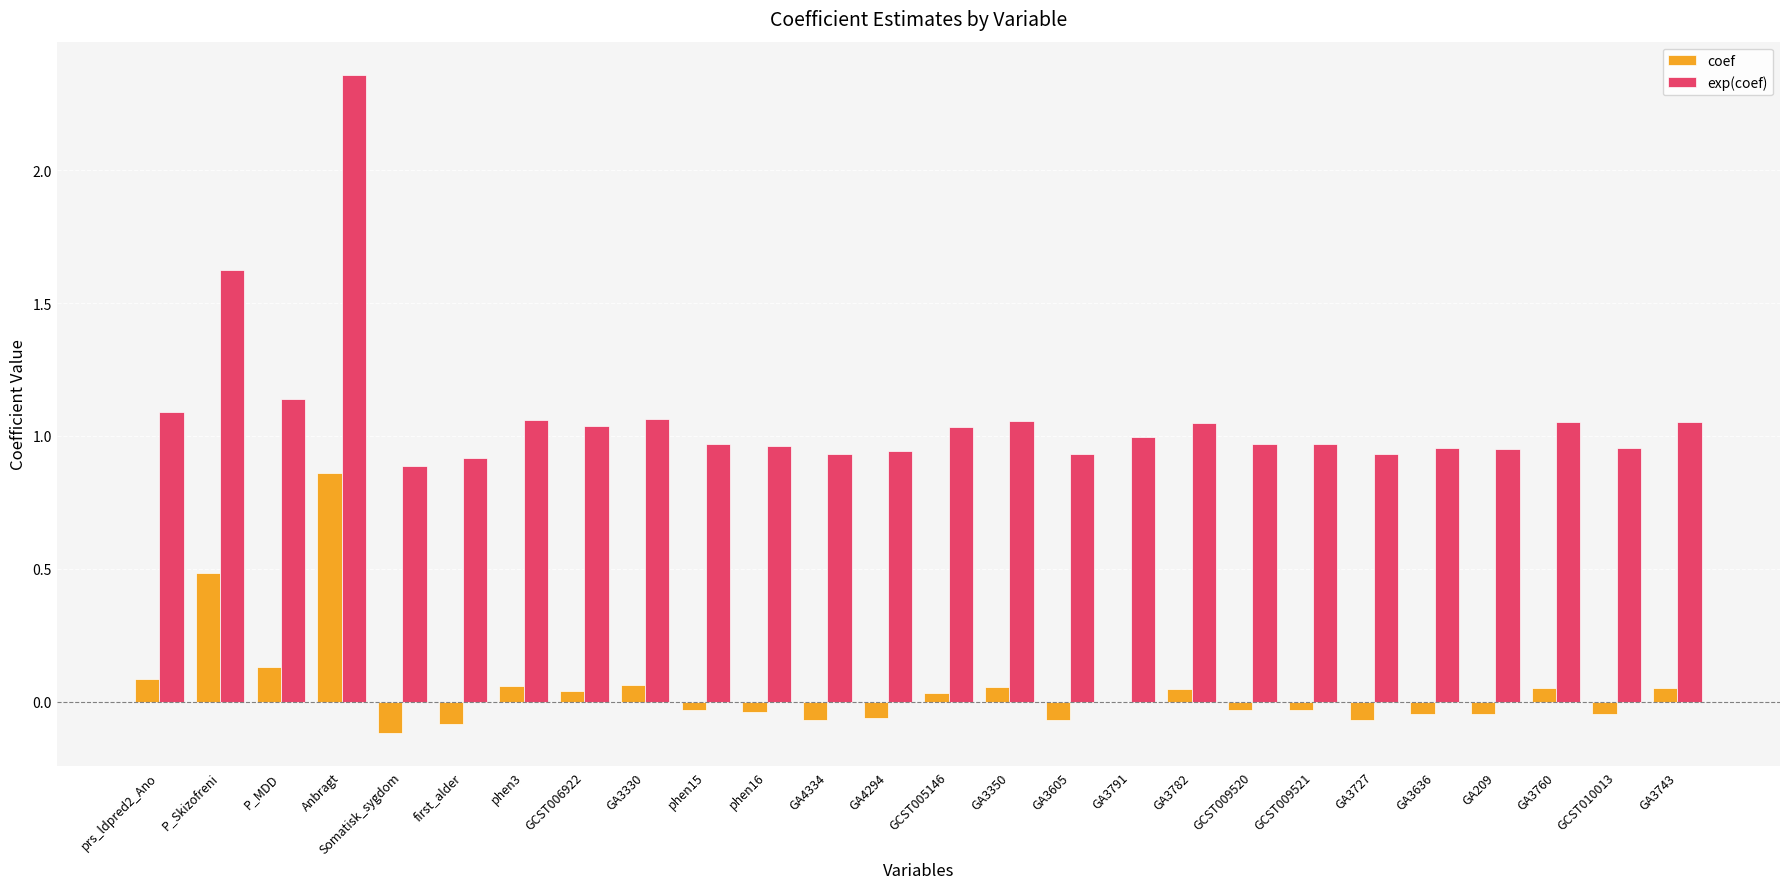

Which series changed the most between P_Skizofreni and Anbragt?

exp(coef)